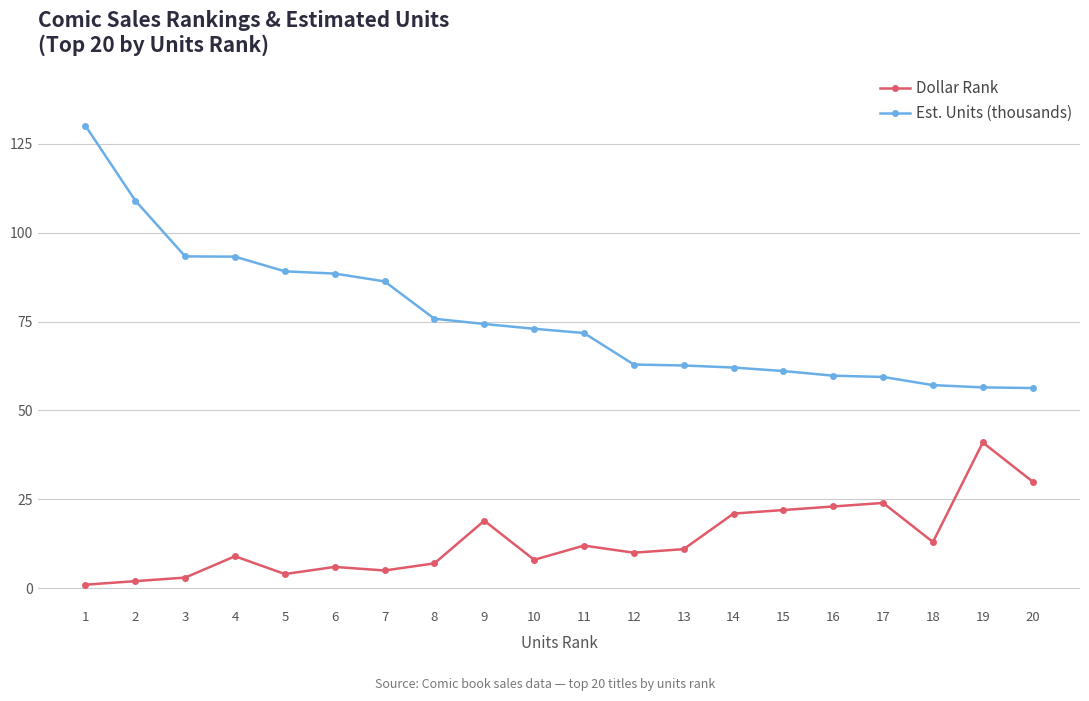

Which series has the widest spread of values?

Est. Units (thousands)